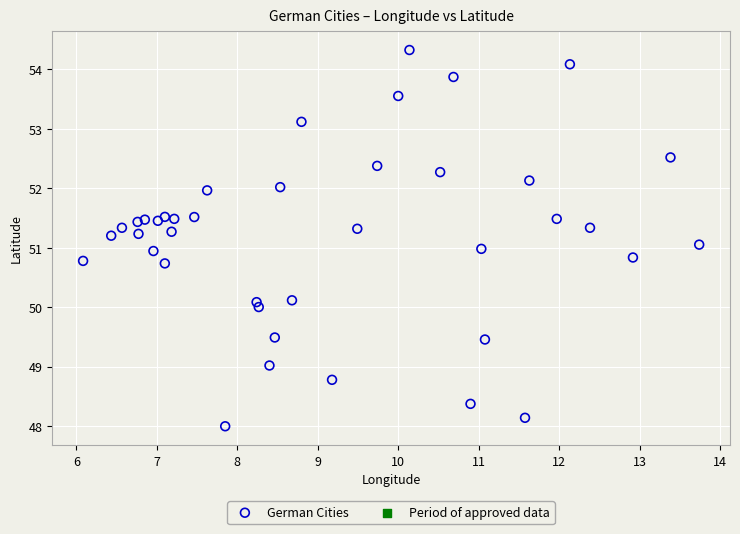

What is the range of Y values (max minus min)?

6.3